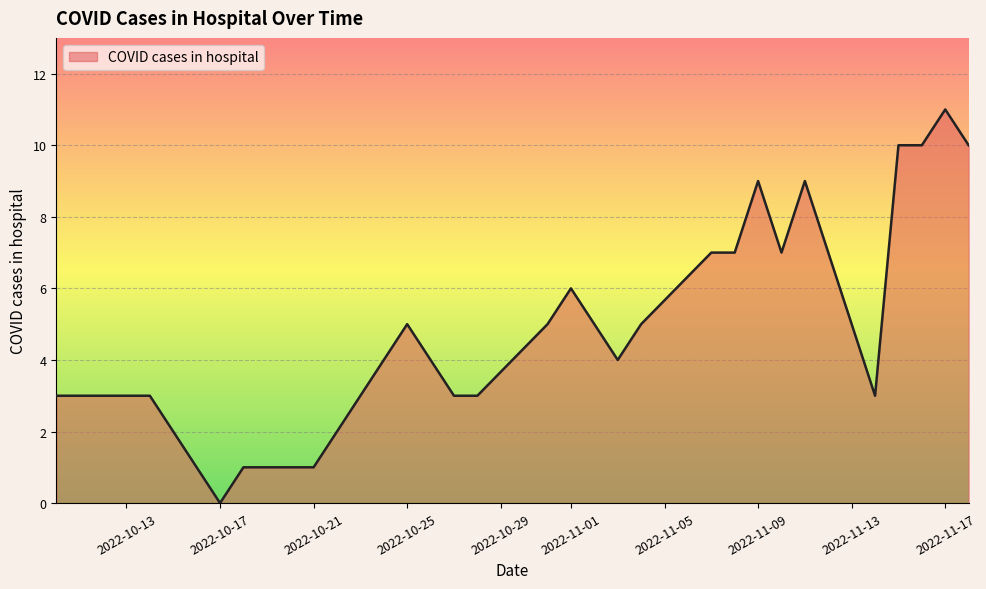

What is the maximum value shown in the chart?

11